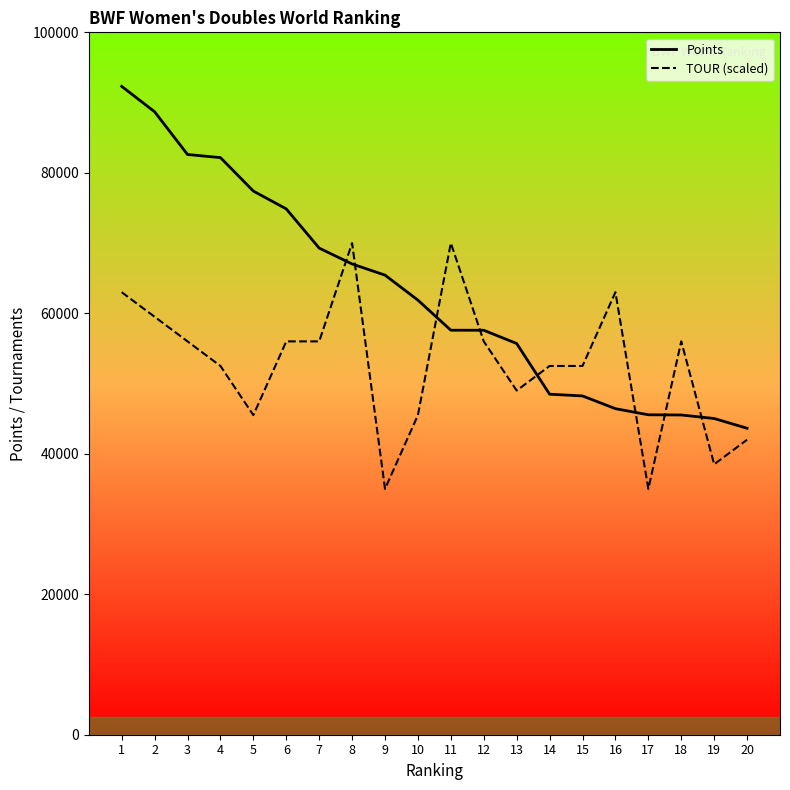

Which series changed the most between 8 and 20?

TOUR (scaled)